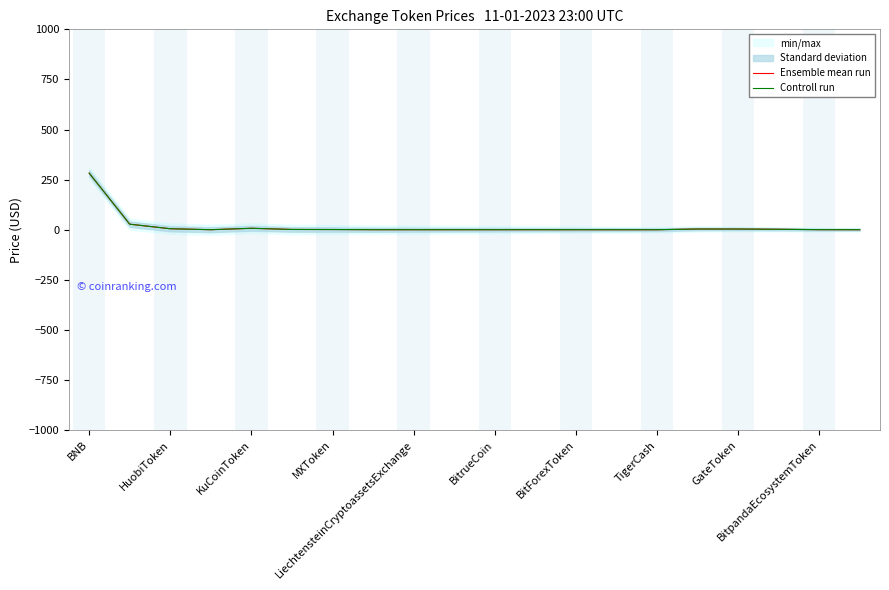

What is the label of the 5th point from the left?

KuCoinToken